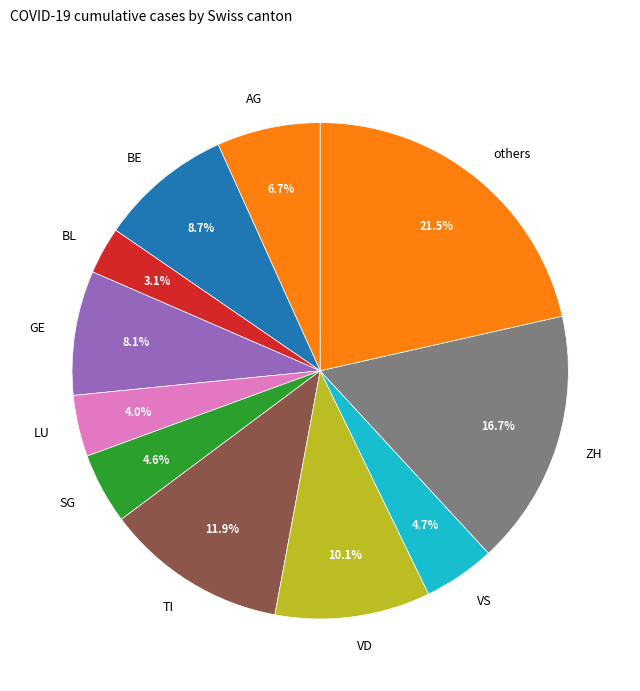

How much of the chart is everything except TI?

88.1%